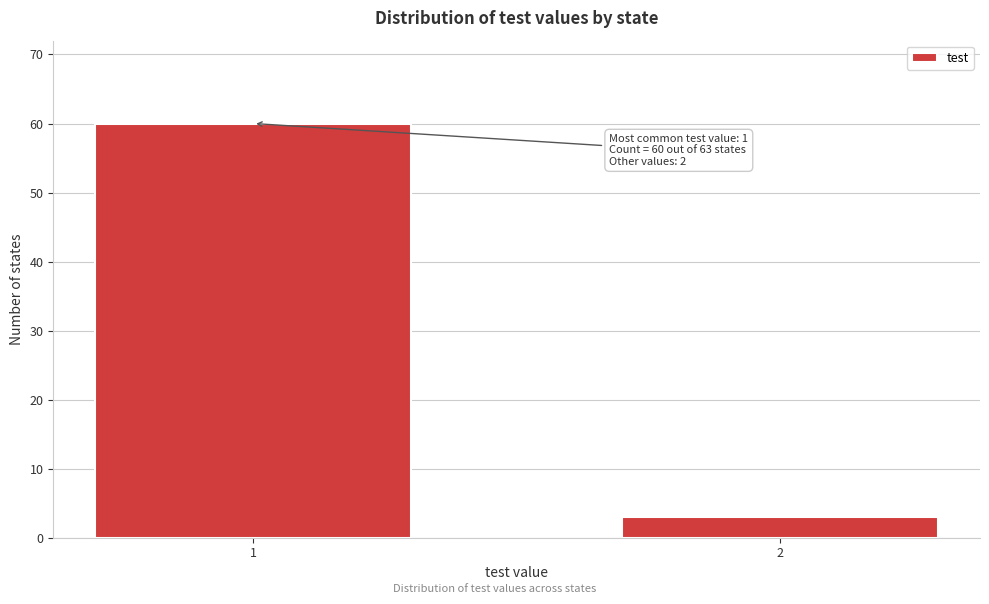

Reading left to right, what are all the values shown in this chart?

60	3